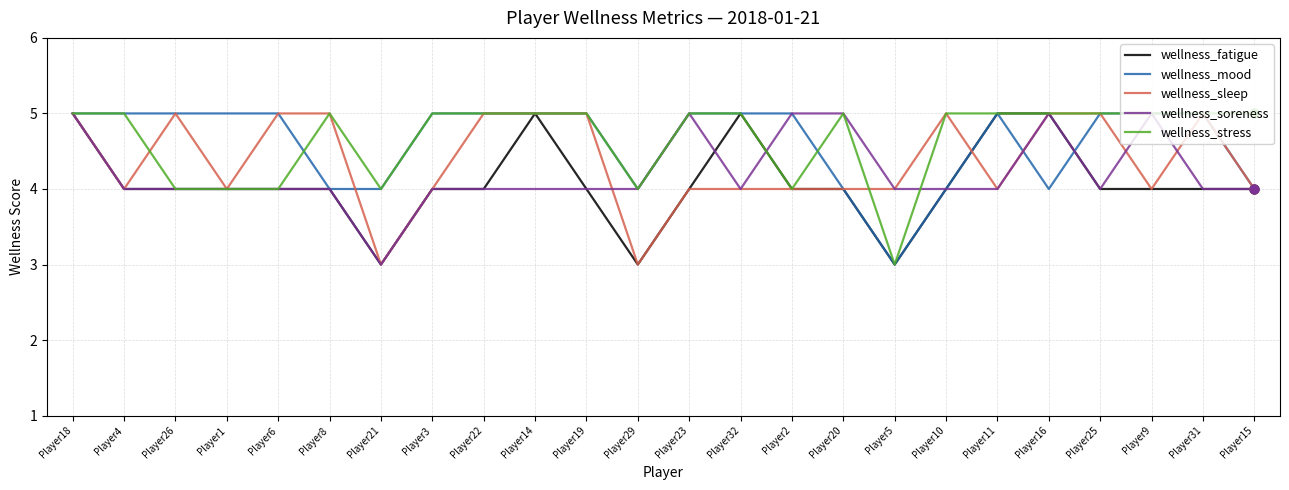

What is the total value across all series at Player15?

21